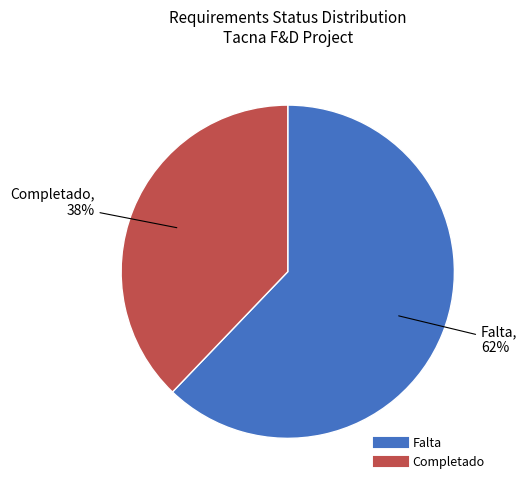

Is there any slice that represents more than half of the pie?

Yes